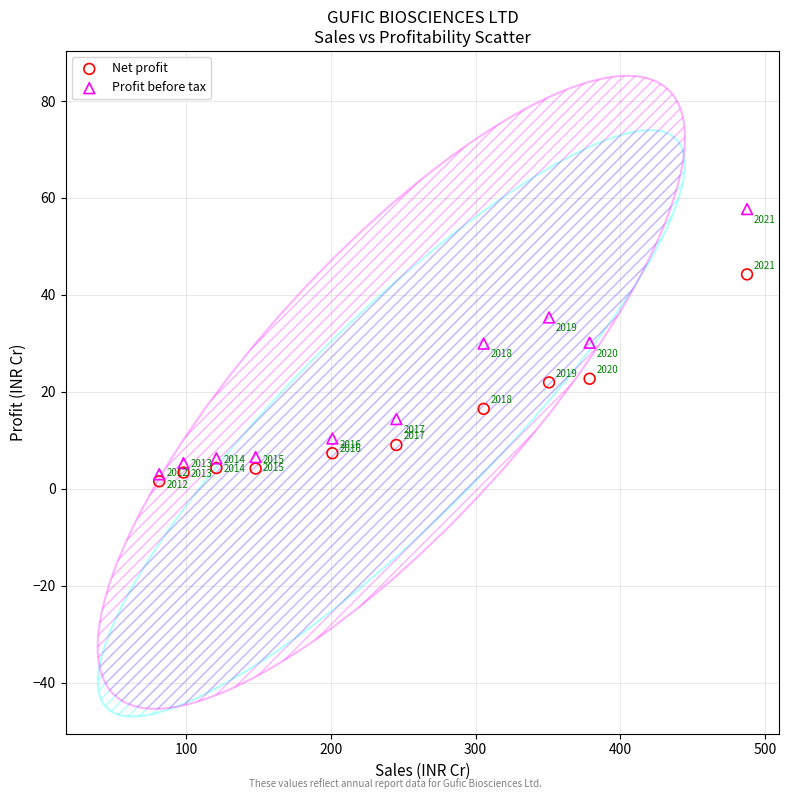

Which series contains the lowest Y value?

Net profit